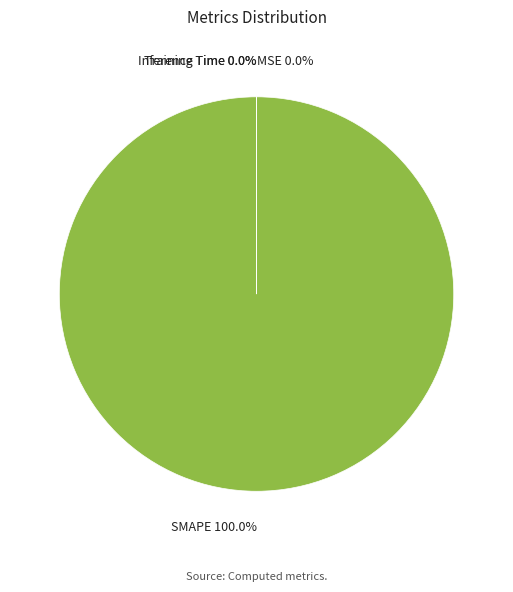

To the nearest percent, what is the difference between the largest and smallest slice percentages?

100%